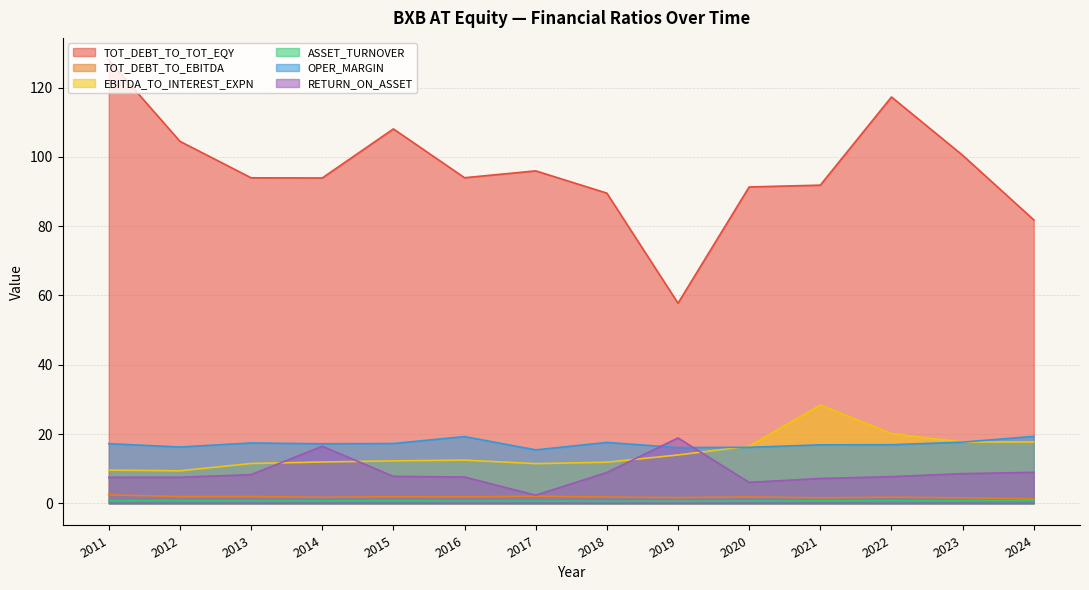

What is the value of the TOT_DEBT_TO_EBITDA point at the 14th from the left?

1.3